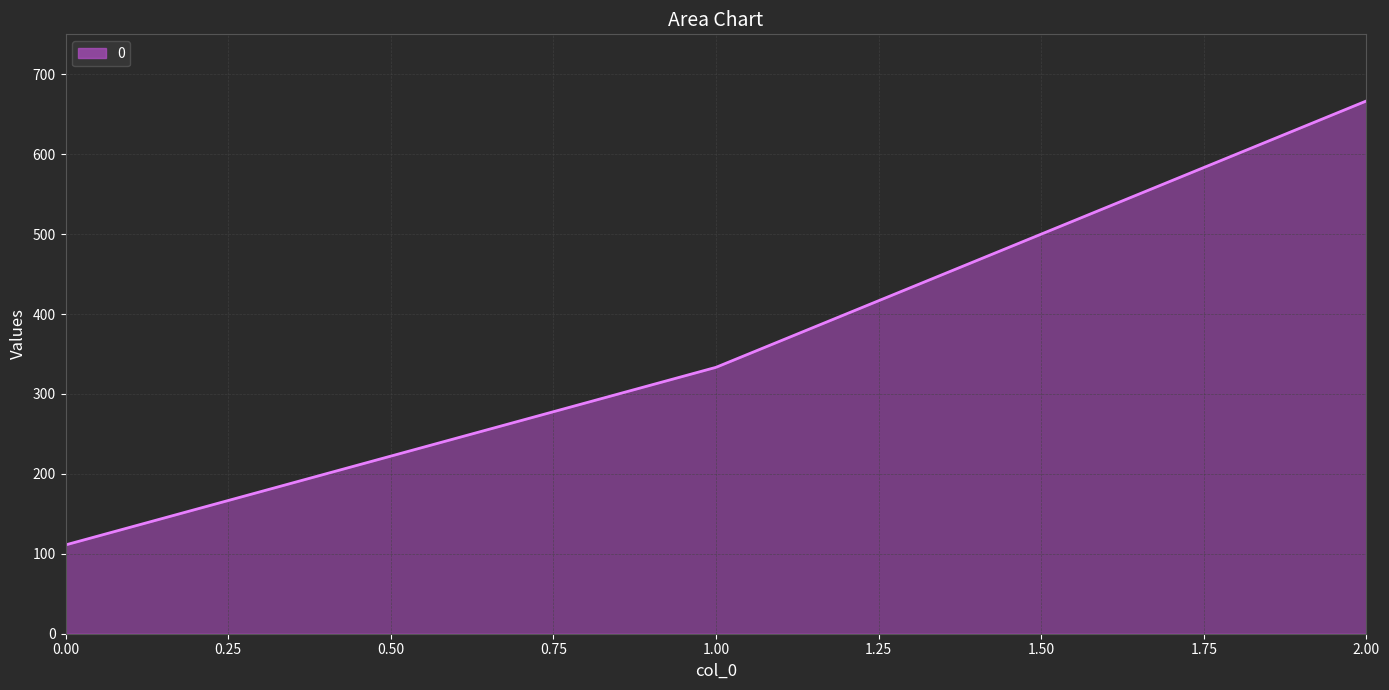

Between 0.00 and 2.00, which is larger?

2.00